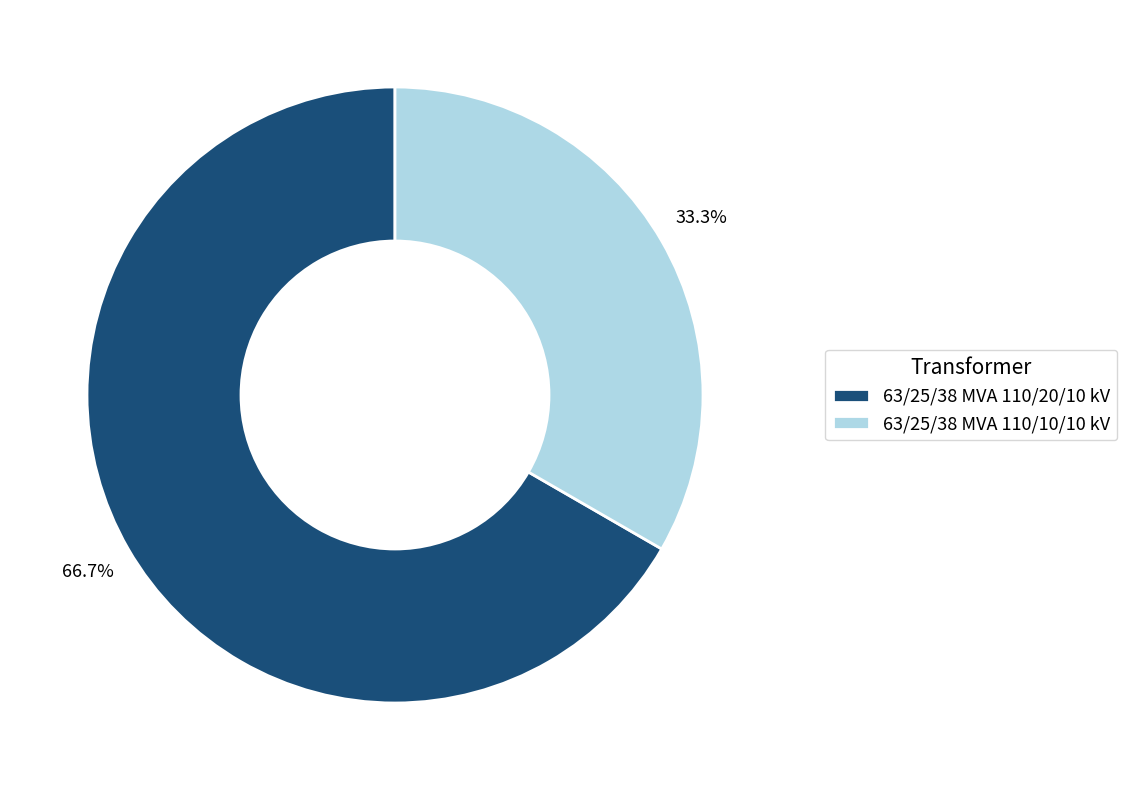

Between 63/25/38 MVA 110/10/10 kV and 63/25/38 MVA 110/20/10 kV, which is larger?

63/25/38 MVA 110/20/10 kV